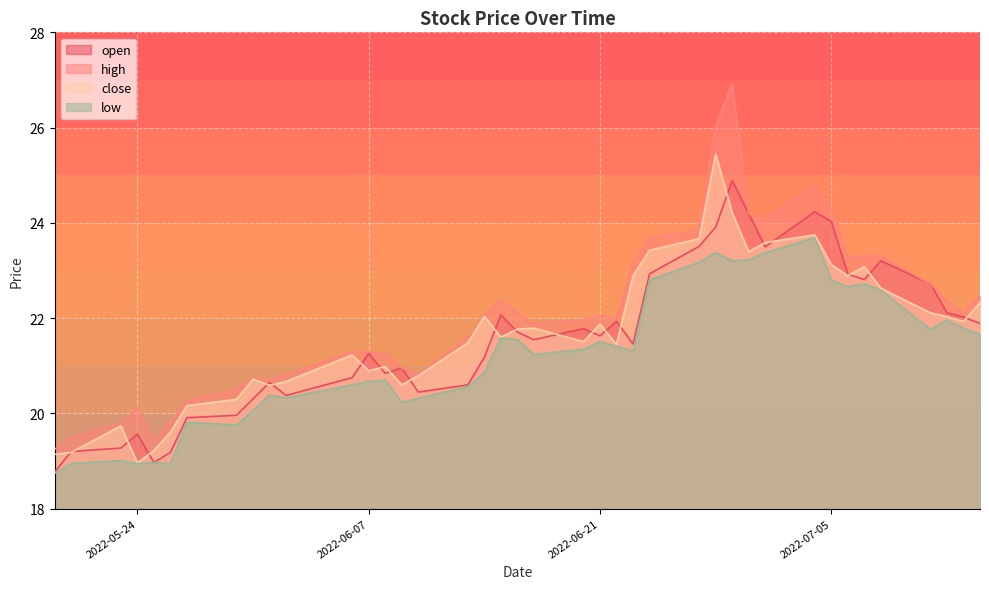

At how many categories does at least one series exceed 25?

2